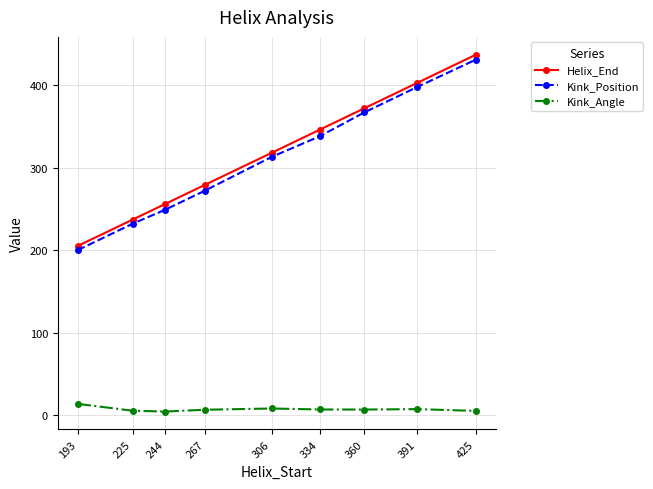

What is the difference between the maximum and minimum values in the Kink_Angle series?

9.3